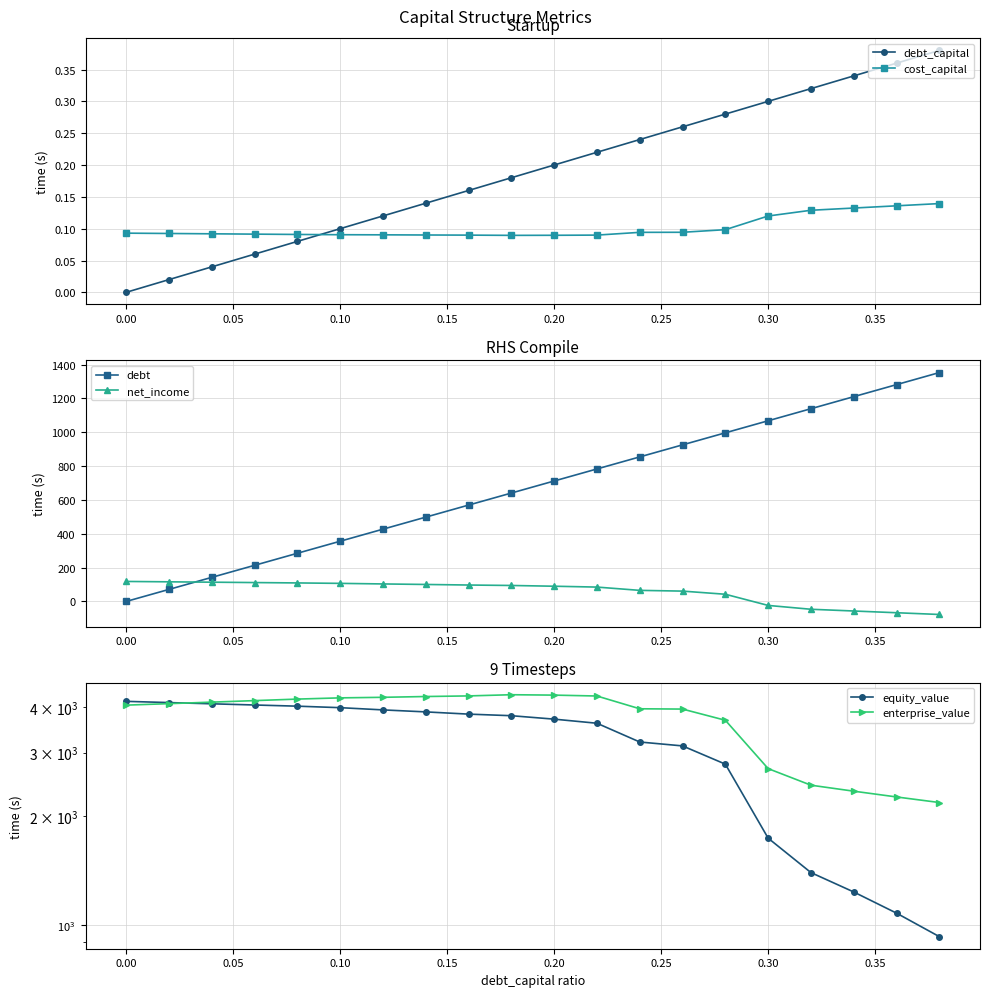

What is the difference between the second highest and second lowest values in the net_income series?

182.7